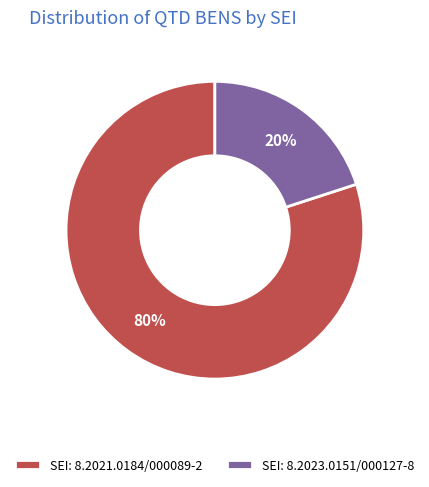

Is the sum of SEI: 8.2023.0151/000127-8 and SEI: 8.2021.0184/000089-2 greater than half?

Yes